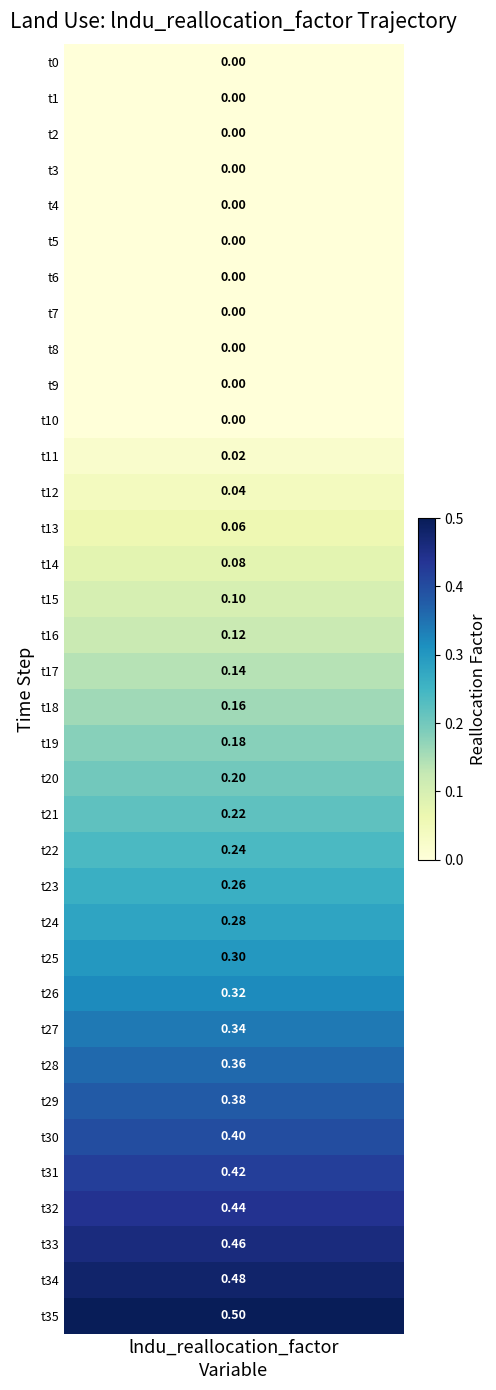

What is the difference between the values at 9 and 15?

0.1